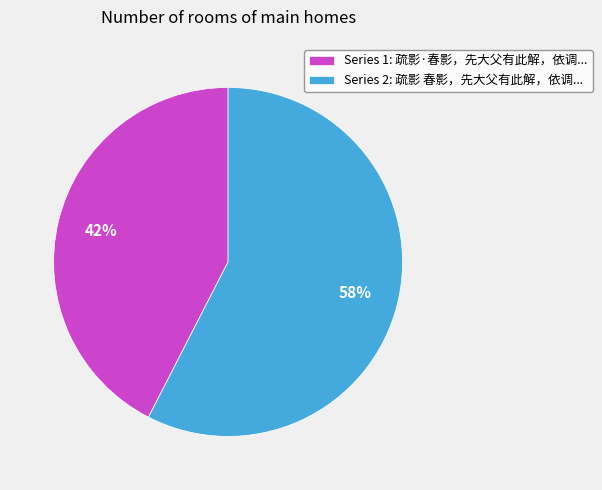

Is there any slice that represents more than half of the pie?

Yes